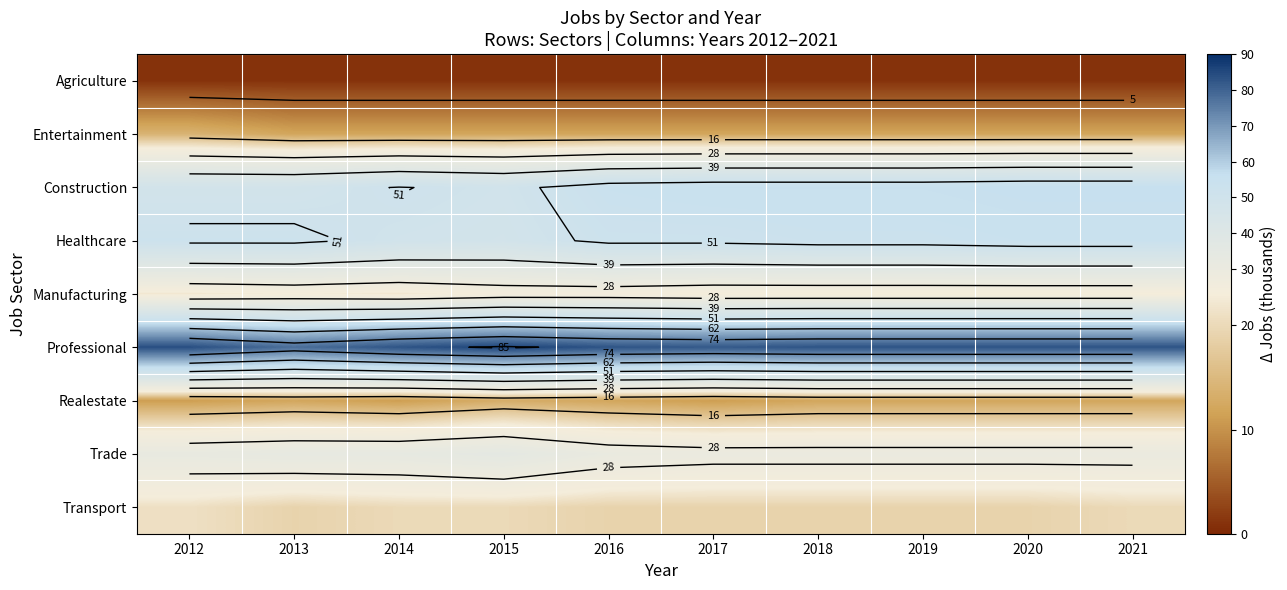

Between 2012 and 2014, which is larger?

2012